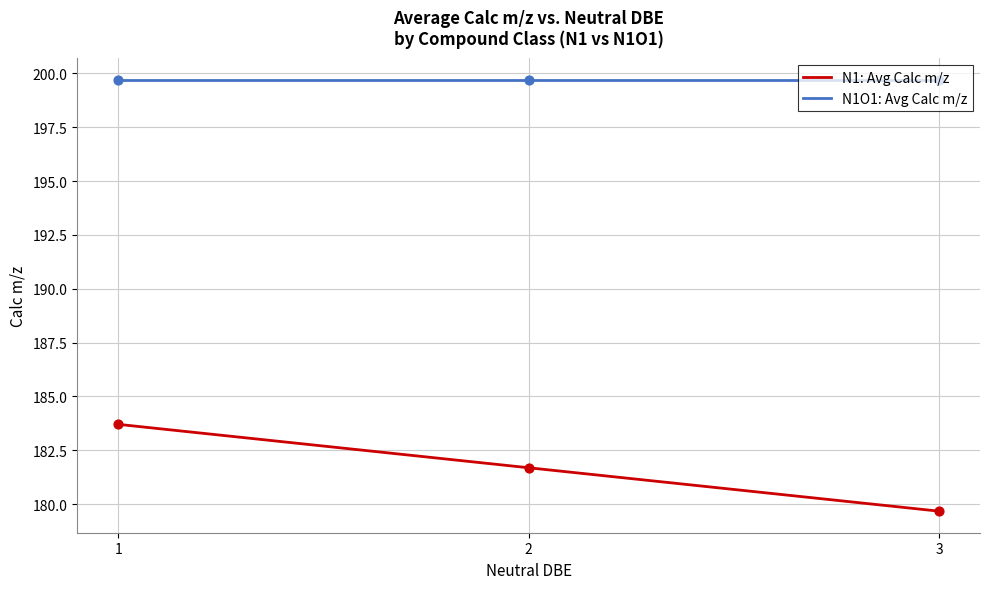

Is the value of N1O1: Avg Calc m/z at 1 greater than the value of N1: Avg Calc m/z at 1?

Yes